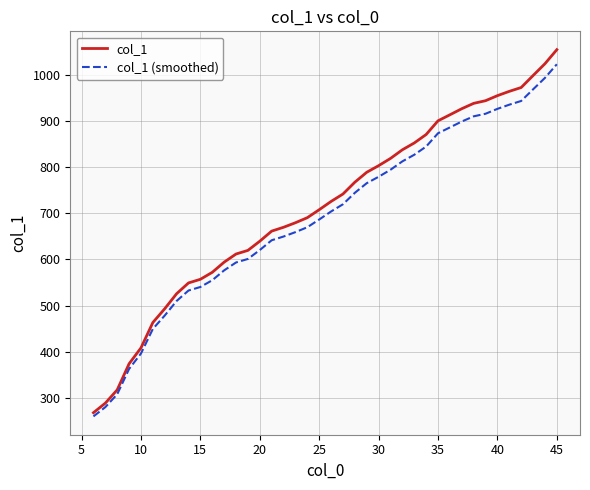

What is the maximum value for col_1?

1055.3